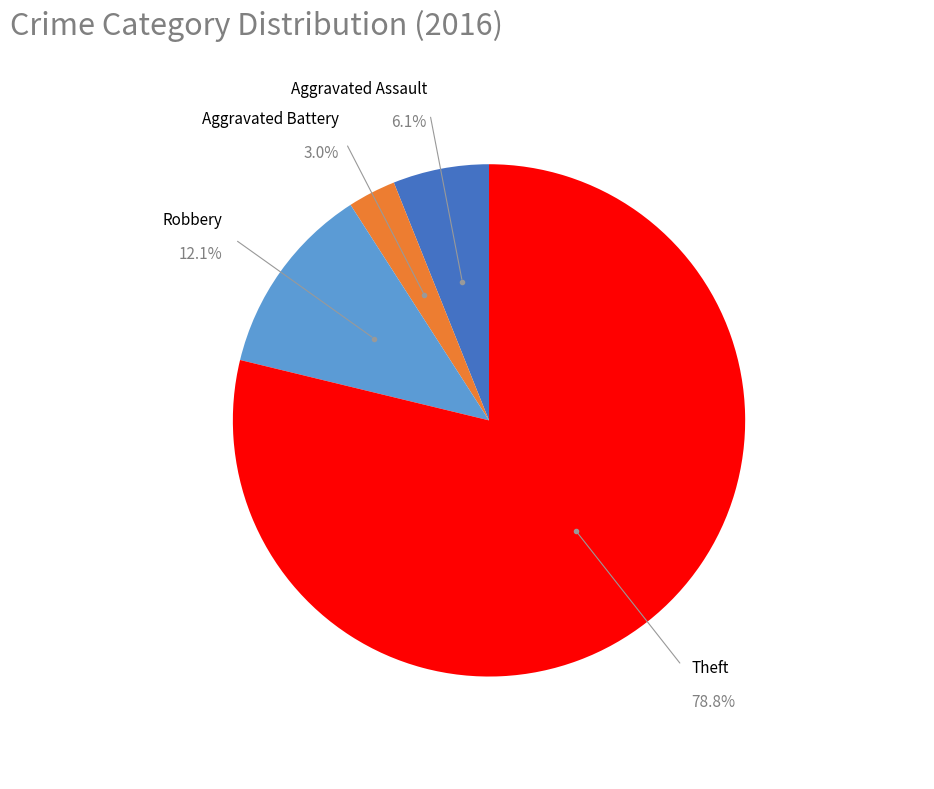

Does any single category account for the majority?

Yes